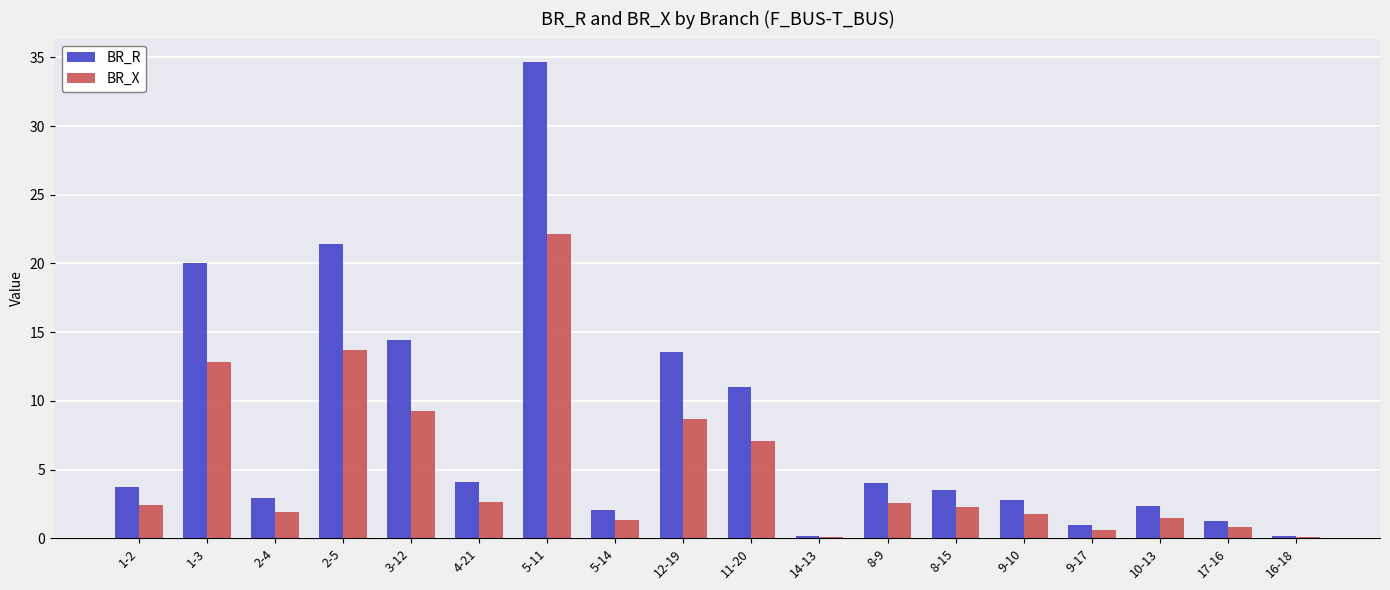

At which label does BR_X first exceed 2?

1-2